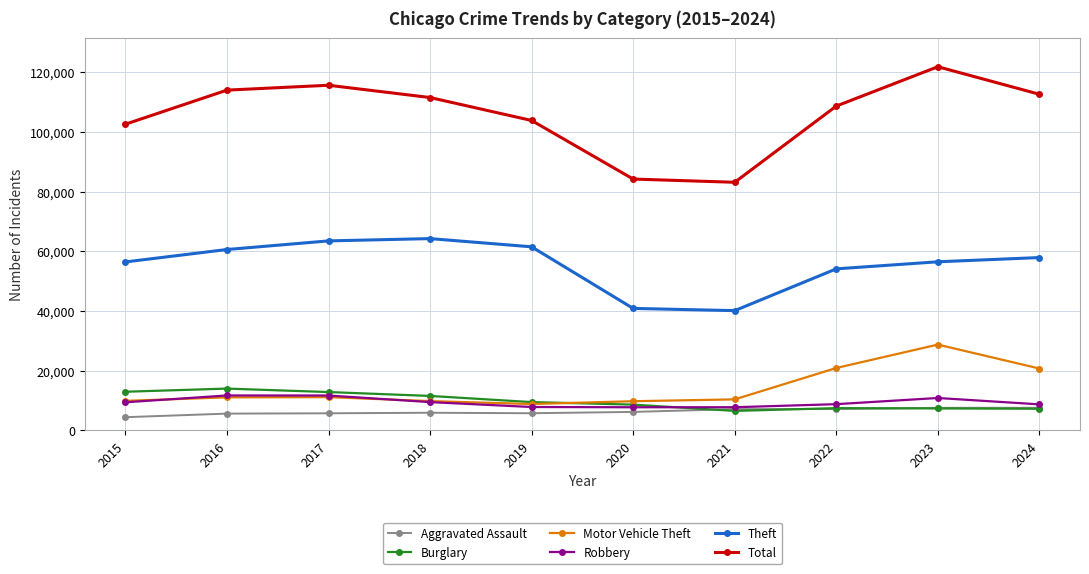

What is the total value across all series at 2017?

220493